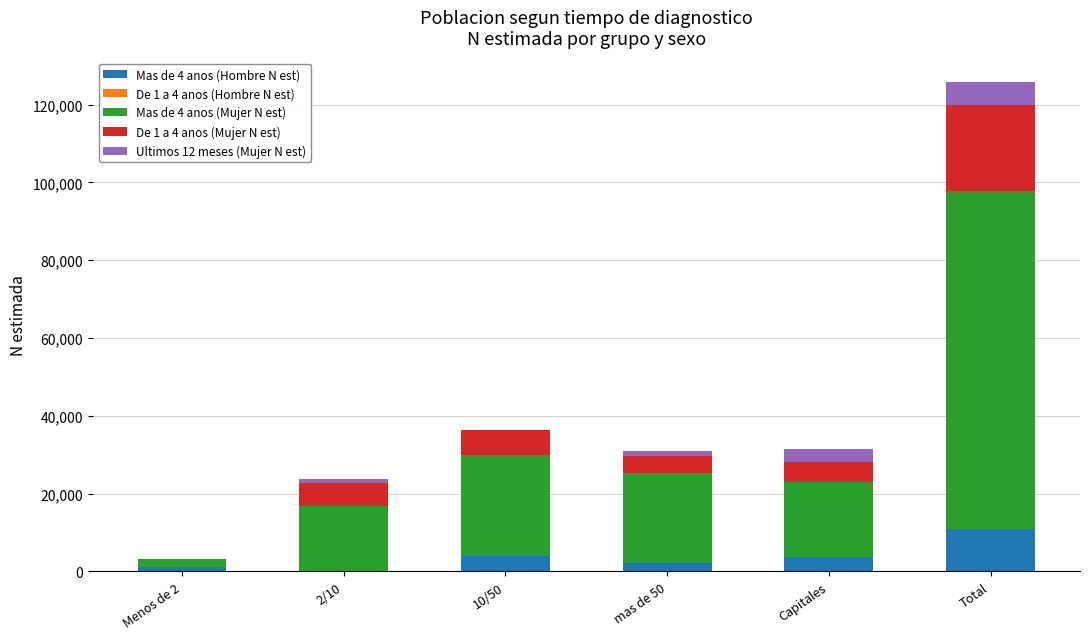

At which label does Mas de 4 anos (Hombre N est) reach its peak?

Total